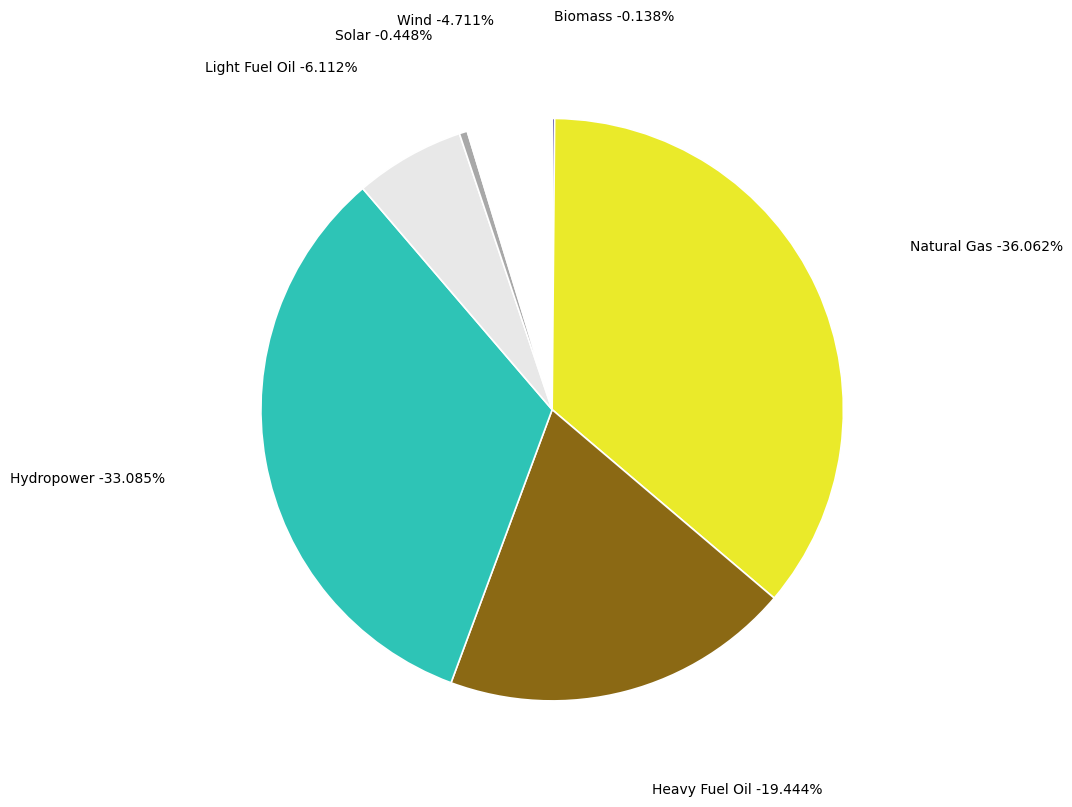

Count the number of slices in the pie.

7